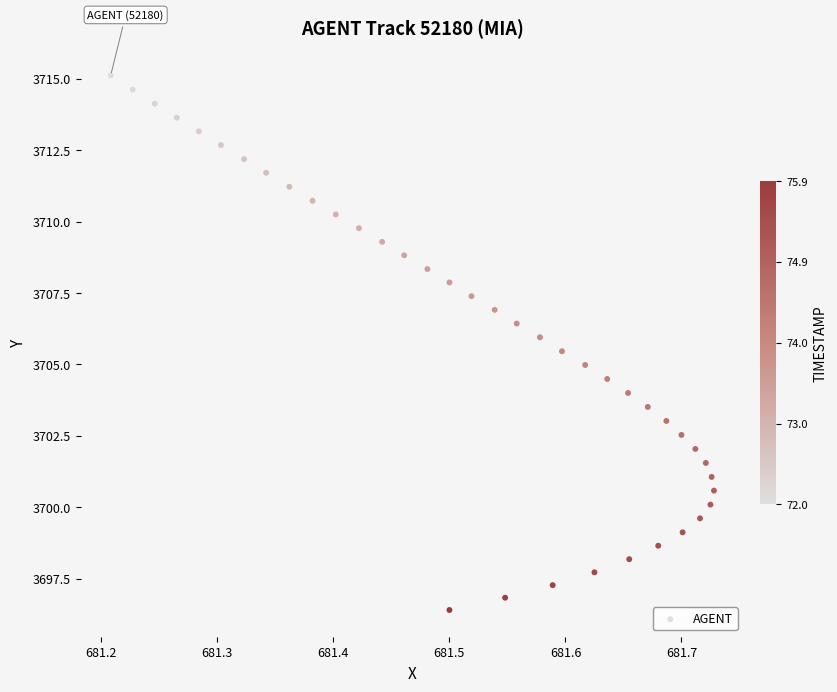

What is the range of X values (max minus min)?

0.5